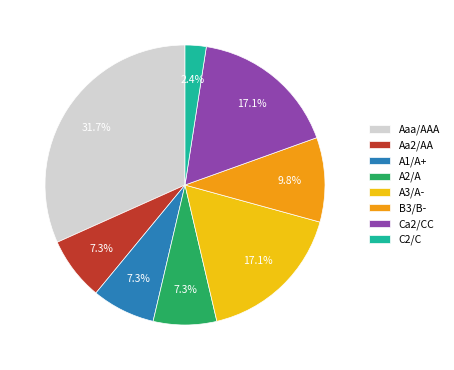

Count the number of slices in the pie.

8